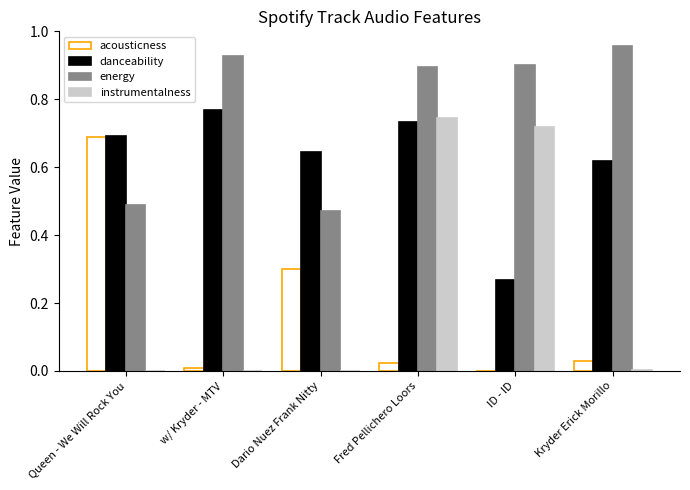

What is the sum of all energy values?

4.6